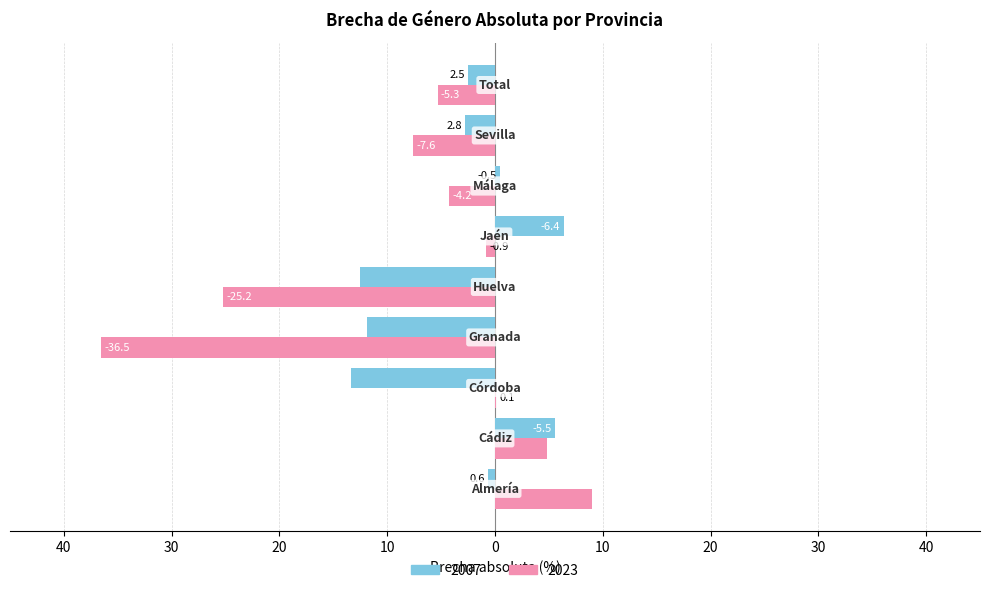

What is the sum of all 2023 values?

-65.9